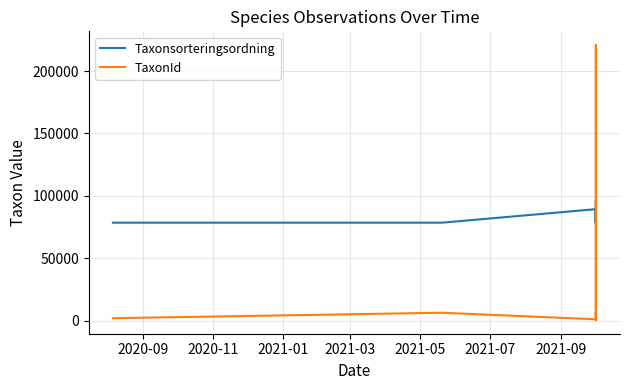

How many interior local peaks does the Taxonsorteringsordning series have?

3